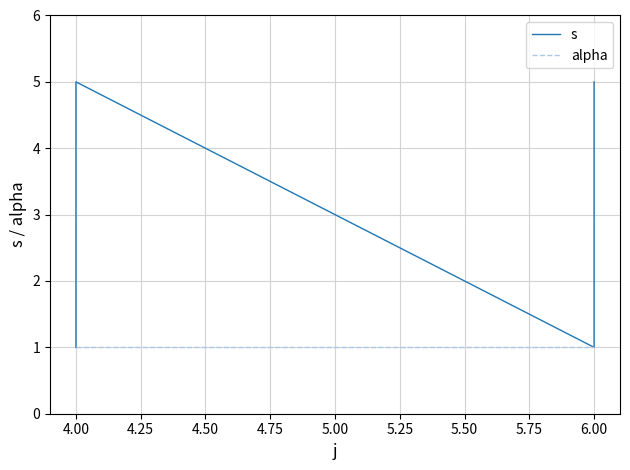

What is the highest value of the alpha series?

1